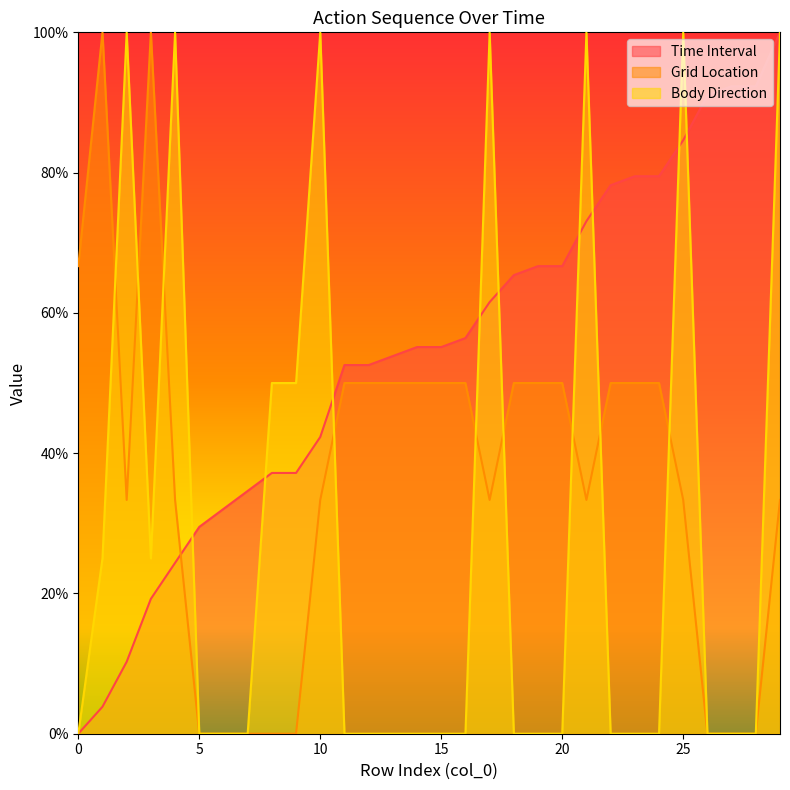

Is the value of Body Direction at 26 greater than the value of Time Interval at 27?

No